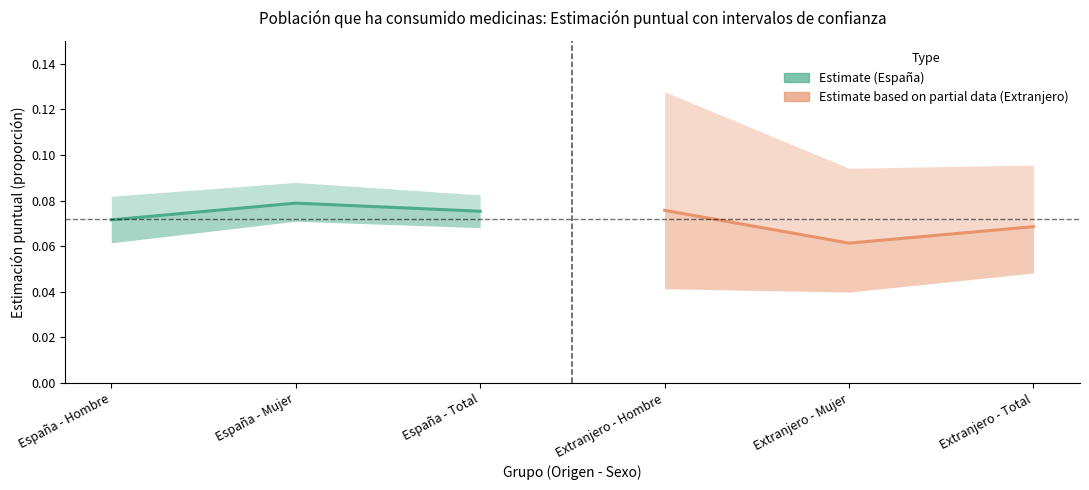

Is this an area chart (filled region under the line)?

No